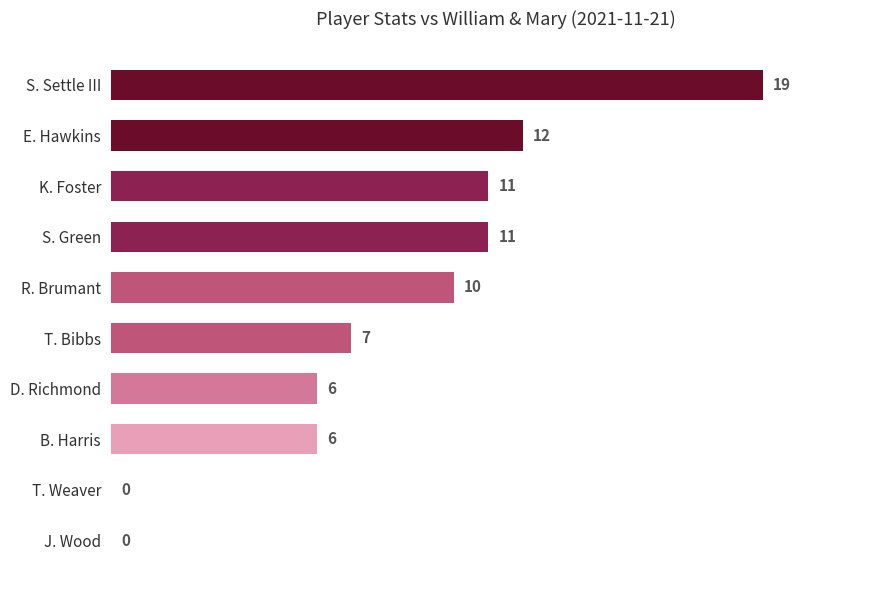

Are the bars grouped side by side (vs. stacked)?

No